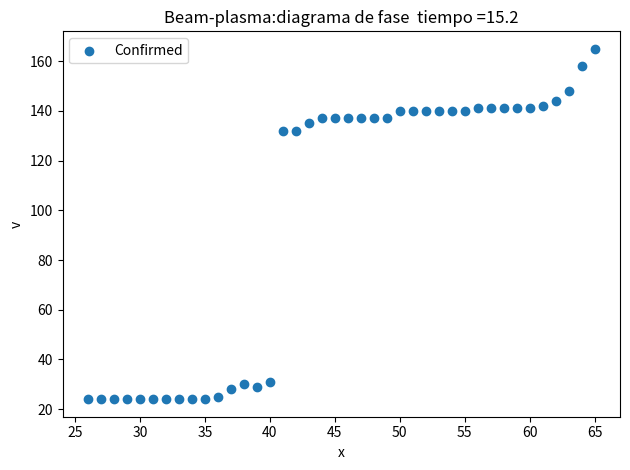

What is the range of X values (max minus min)?

39